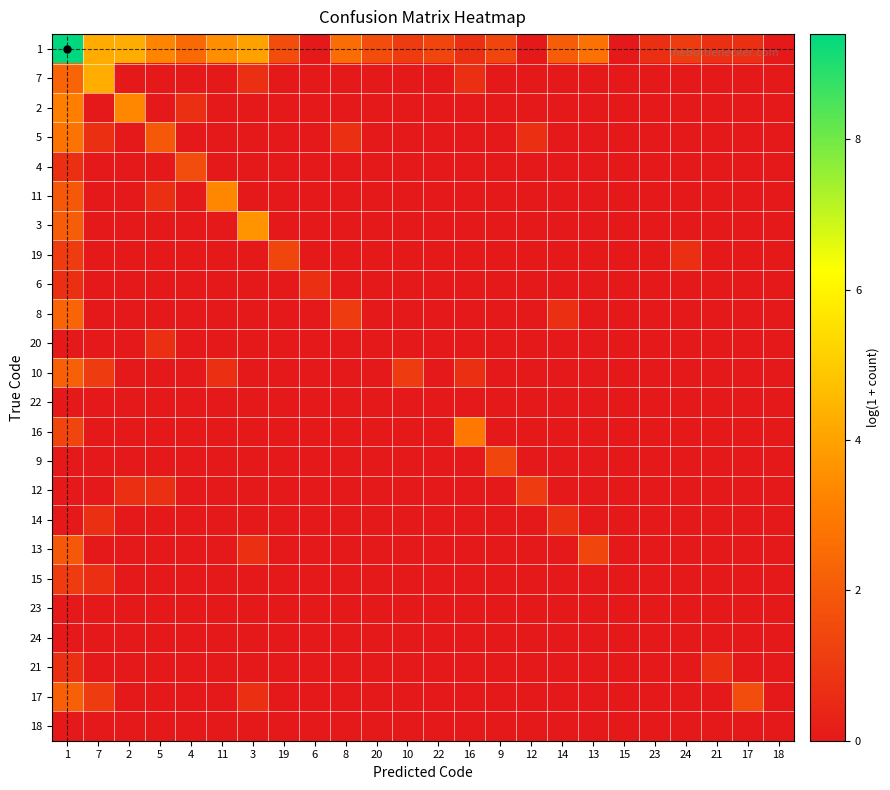

What is the total value across all series at 13?

4.1